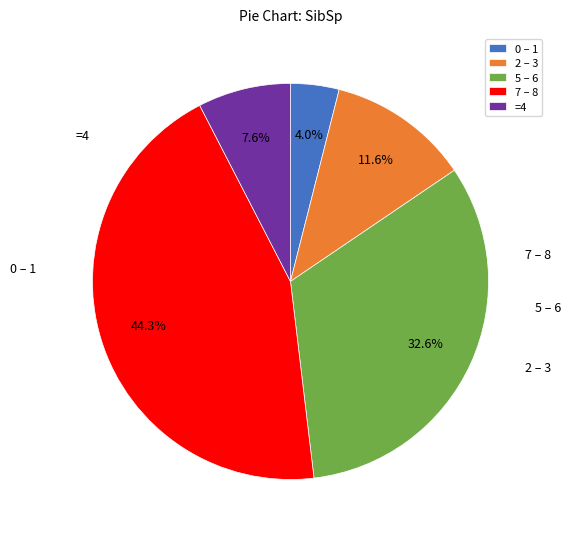

What is the smallest slice in the pie chart?

0 – 1